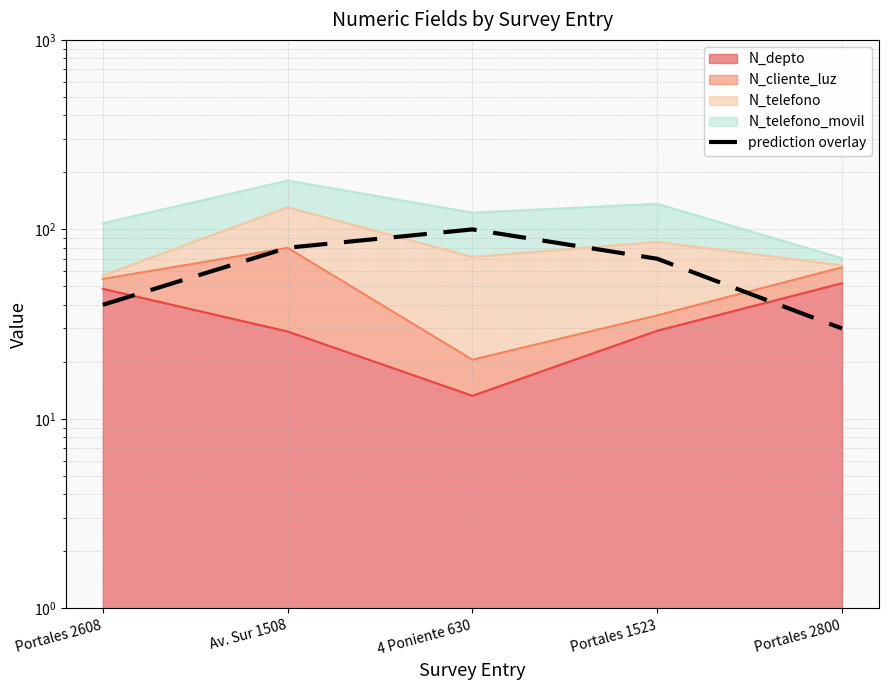

At which label does the data first exceed 70?

Av. Sur 1508